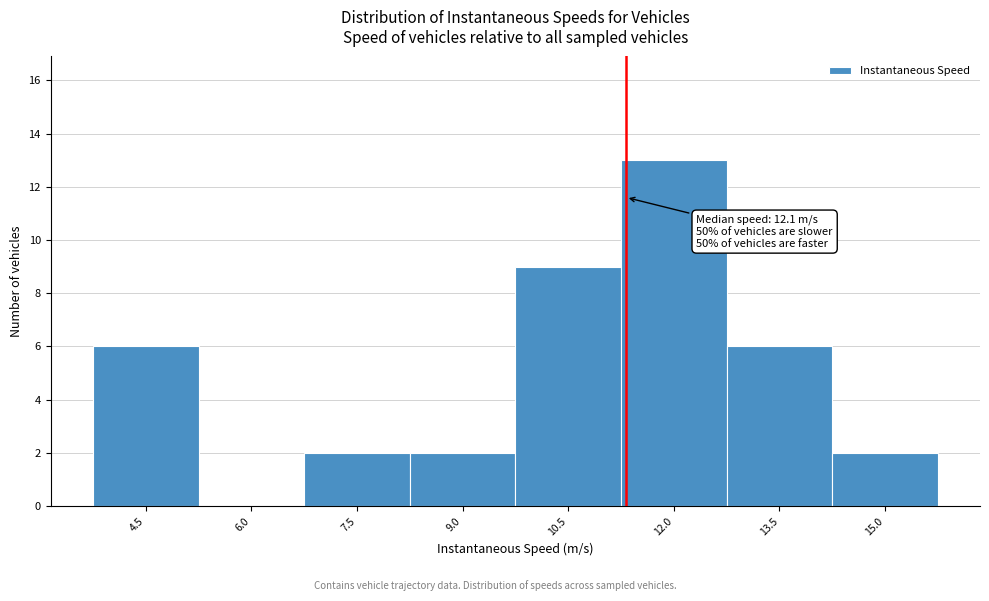

Reading left to right, extract all data points from this chart.

4.5=6	6.0=0	7.5=2	9.0=2	10.5=9	12.0=13	13.5=6	15.0=2